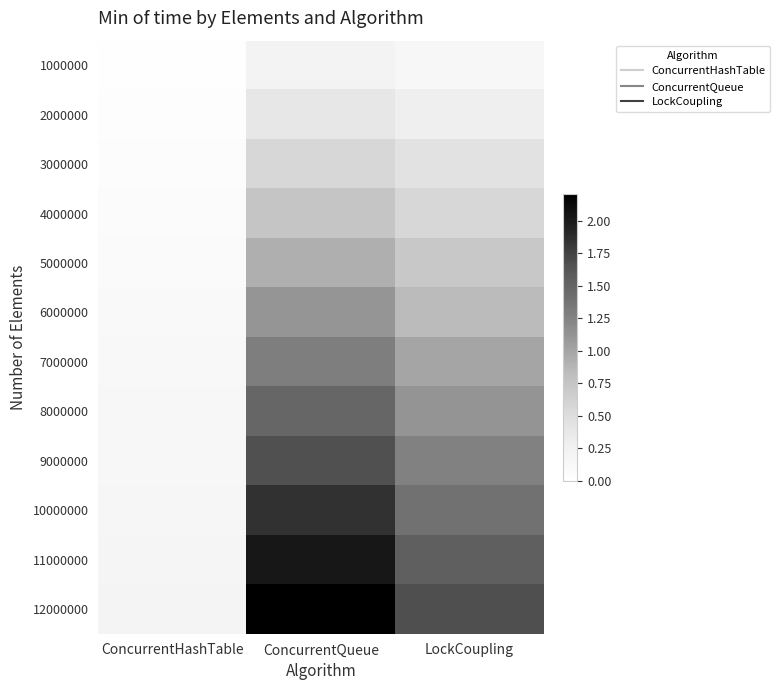

Between ConcurrentHashTable and LockCoupling, which is larger?

LockCoupling